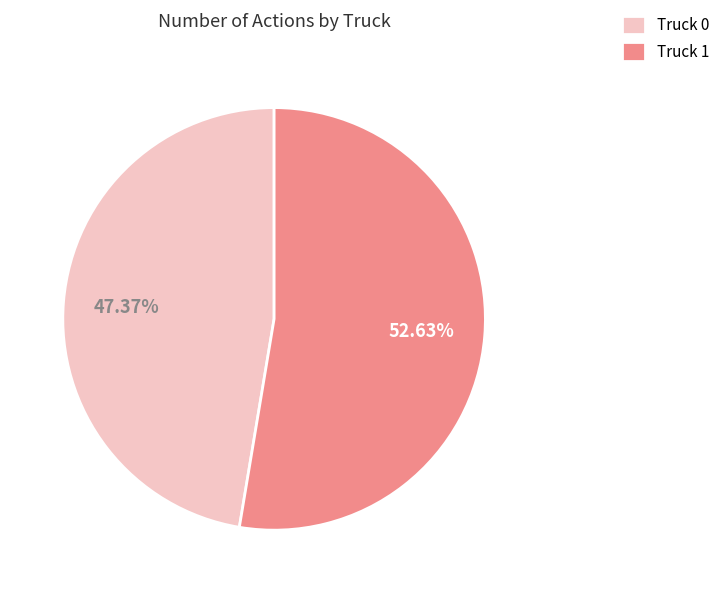

Rank the categories by value from highest to lowest.

Truck 1, Truck 0